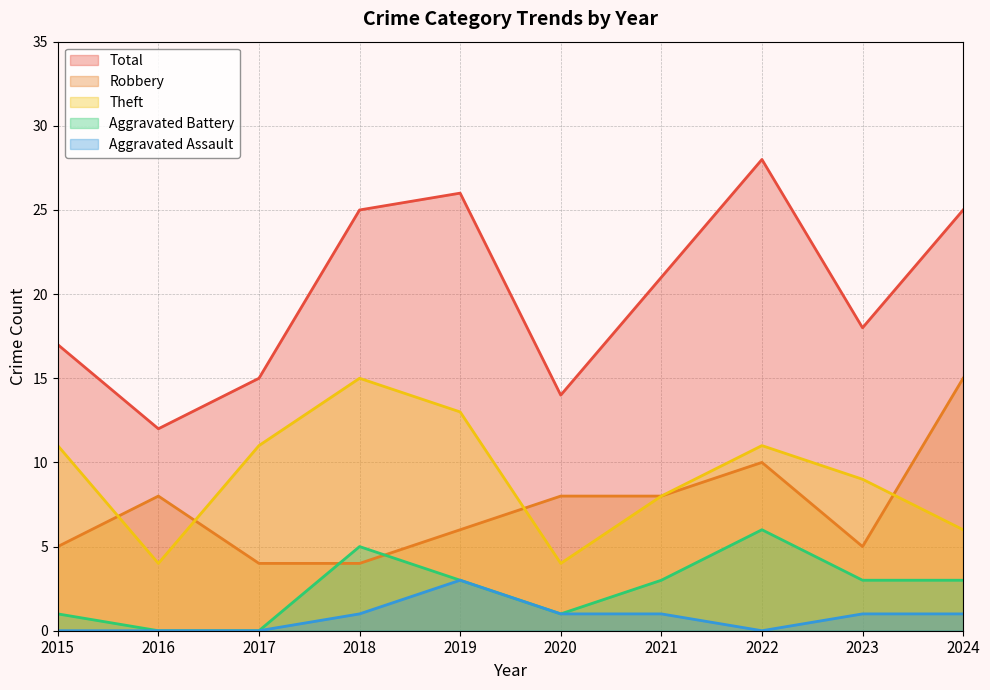

The value of Aggravated Assault at 2017 is 0. True or false?

True